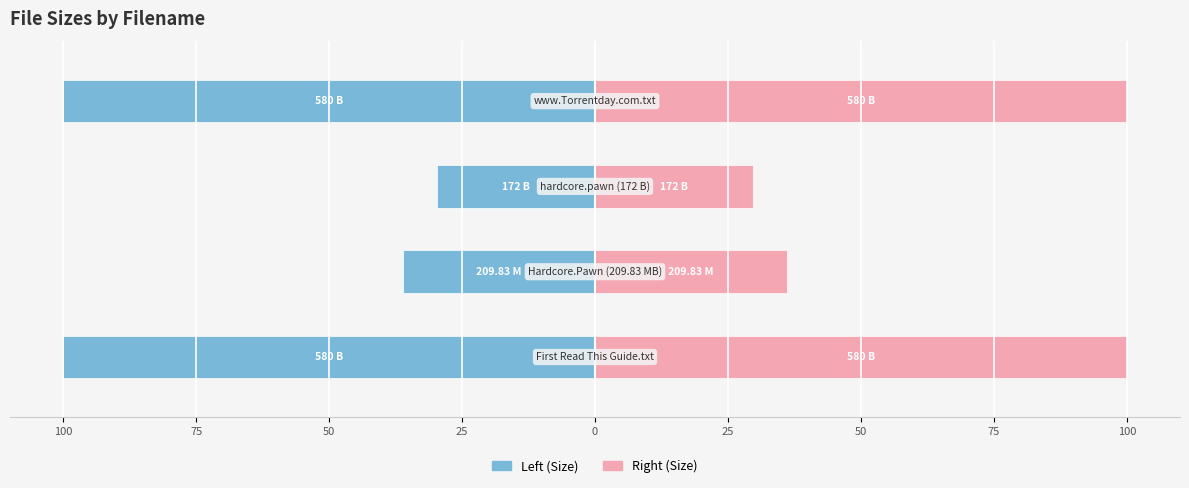

Reading right to left, extract all data points from this chart.

Size (Left): -100.0	-29.7	-36.2	-100.0
Size (Right): 100.0	29.7	36.2	100.0